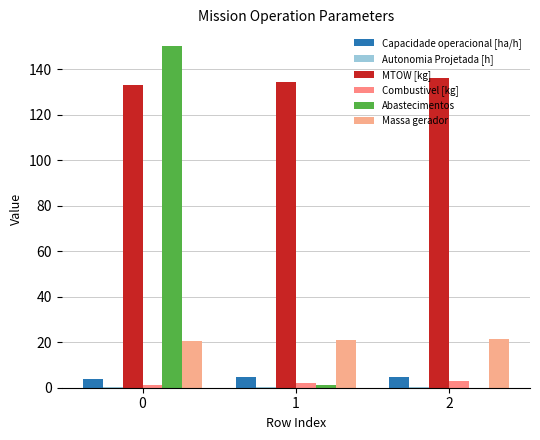

Does the chart contain stacked bars?

No